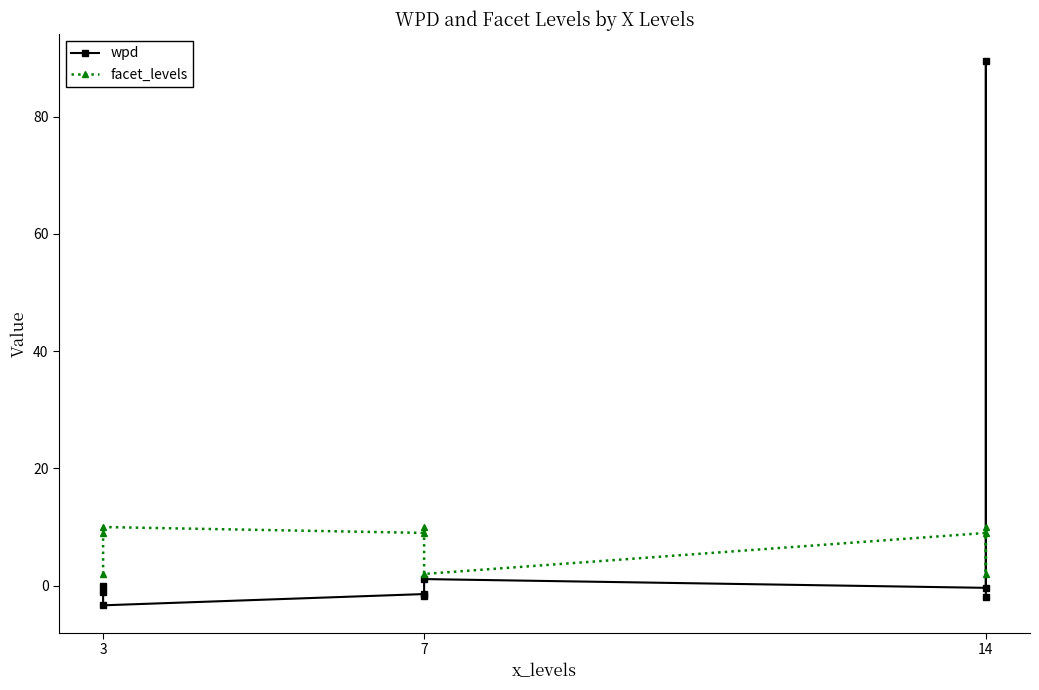

Count the number of data series in this chart.

2